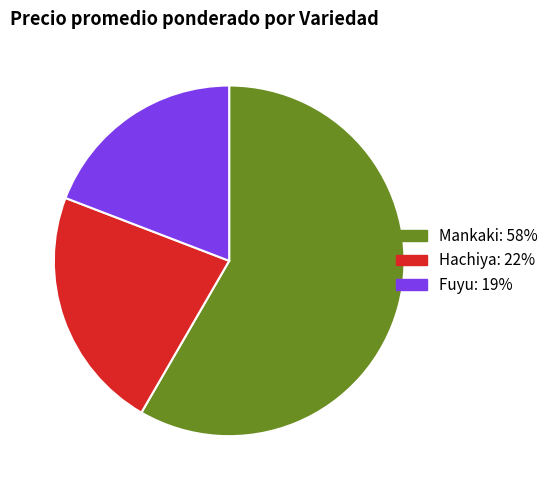

Does any single category account for the majority?

Yes